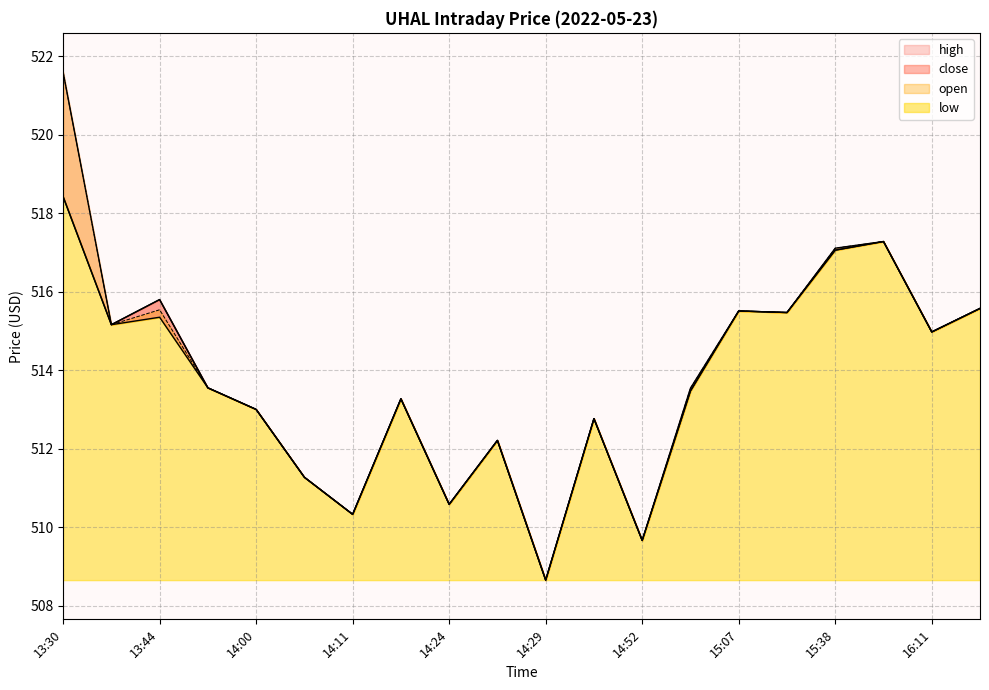

Which has a higher value, 14:02 or 14:38?

14:38